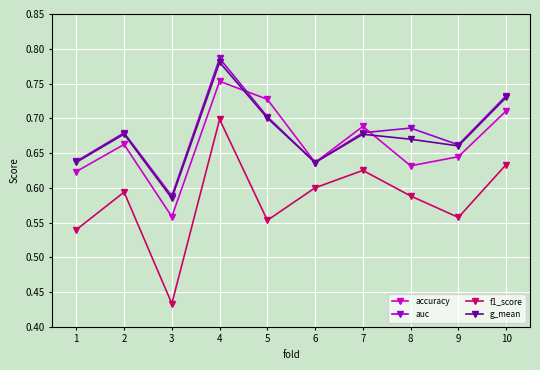

How many interior local peaks does the accuracy series have?

3